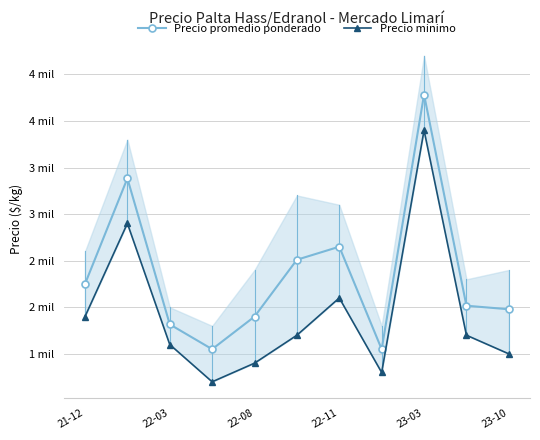

True or false: Precio promedio ponderado and Precio minimo cross at least once.

False